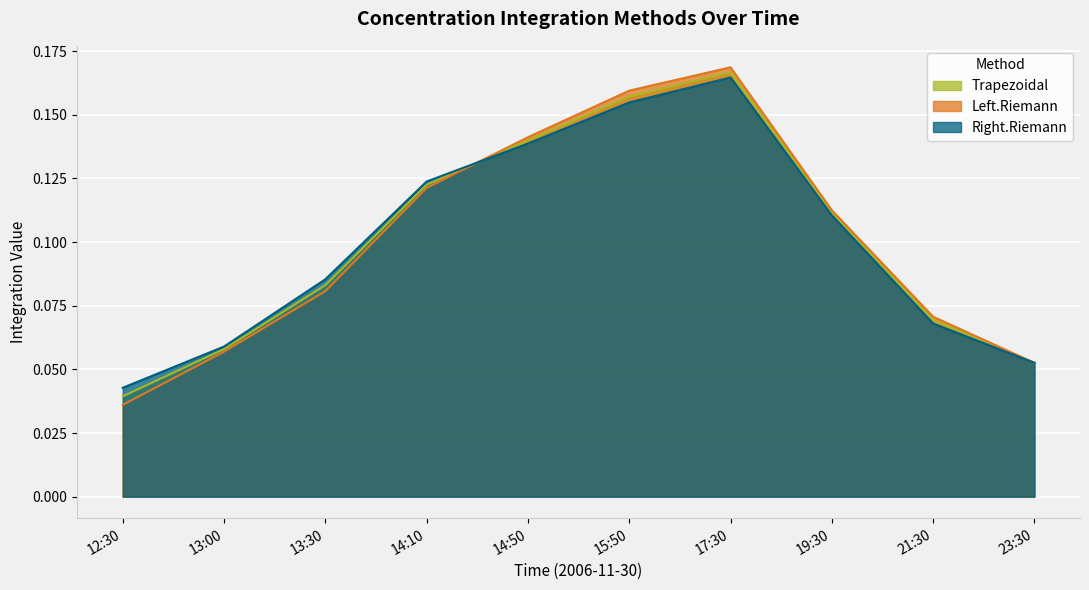

Reading left to right, transcribe all the data shown in this chart.

Trapezoidal: 0.0	0.1	0.1	0.1	0.1	0.2	0.2	0.1	0.1	0.1
Left.Riemann: 0.0	0.1	0.1	0.1	0.1	0.2	0.2	0.1	0.1	0.1
Right.Riemann: 0.0	0.1	0.1	0.1	0.1	0.2	0.2	0.1	0.1	0.1